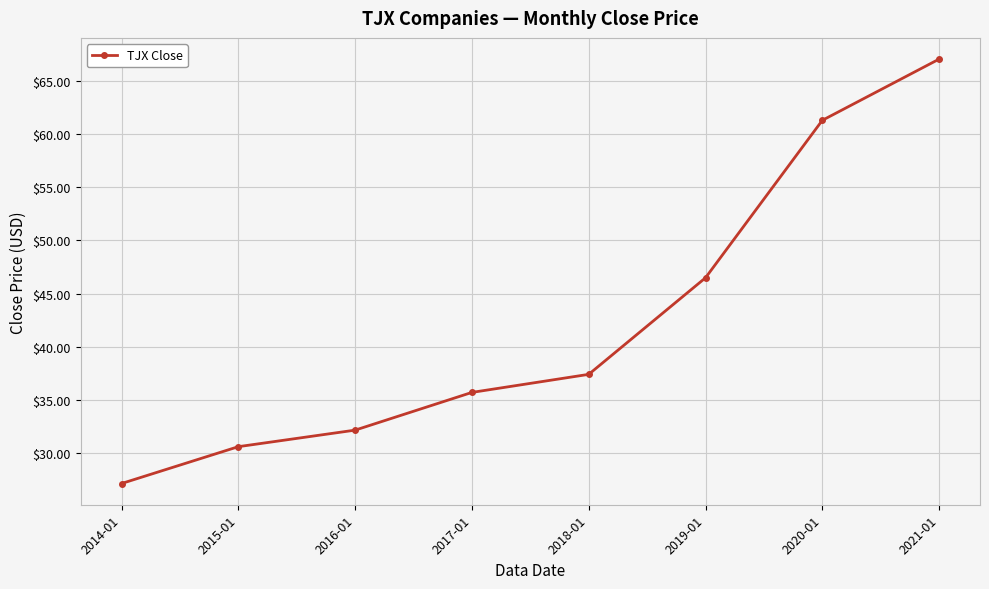

How many values exceed 37?

4